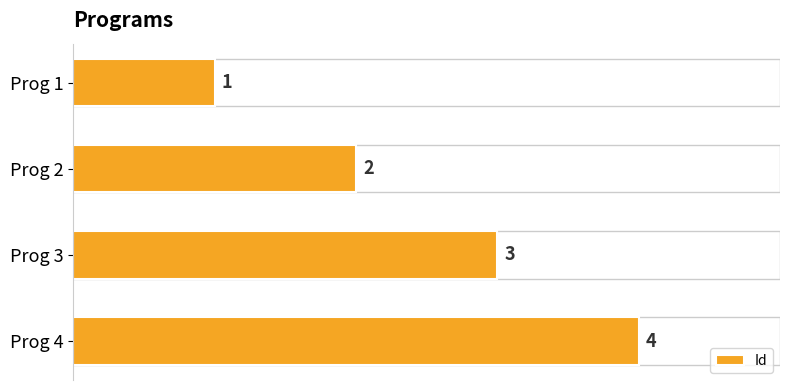

Which category has the highest value across all series?

Prog 4